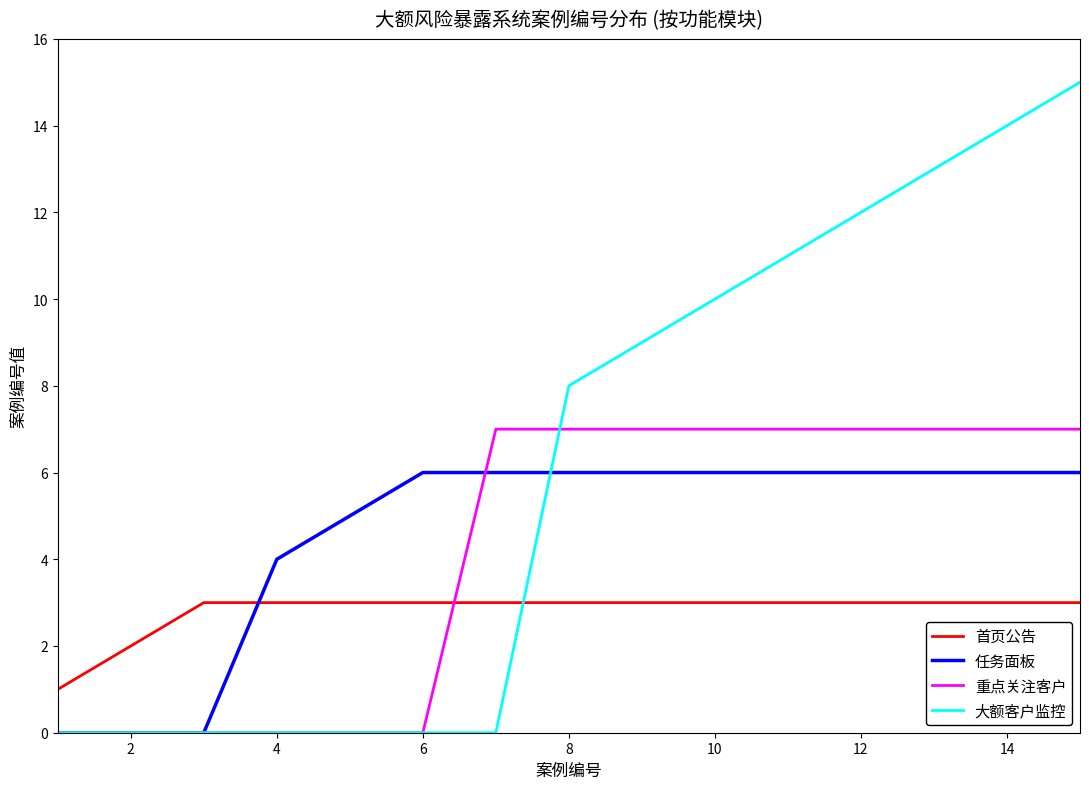

What is the sum of all 大额客户监控 values?

92